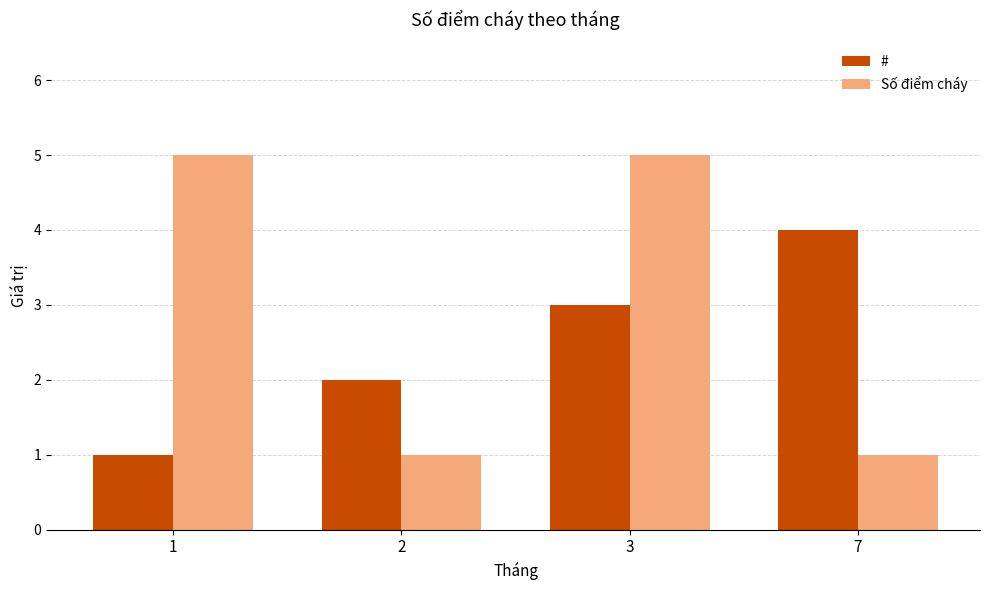

What is the greatest value displayed?

5